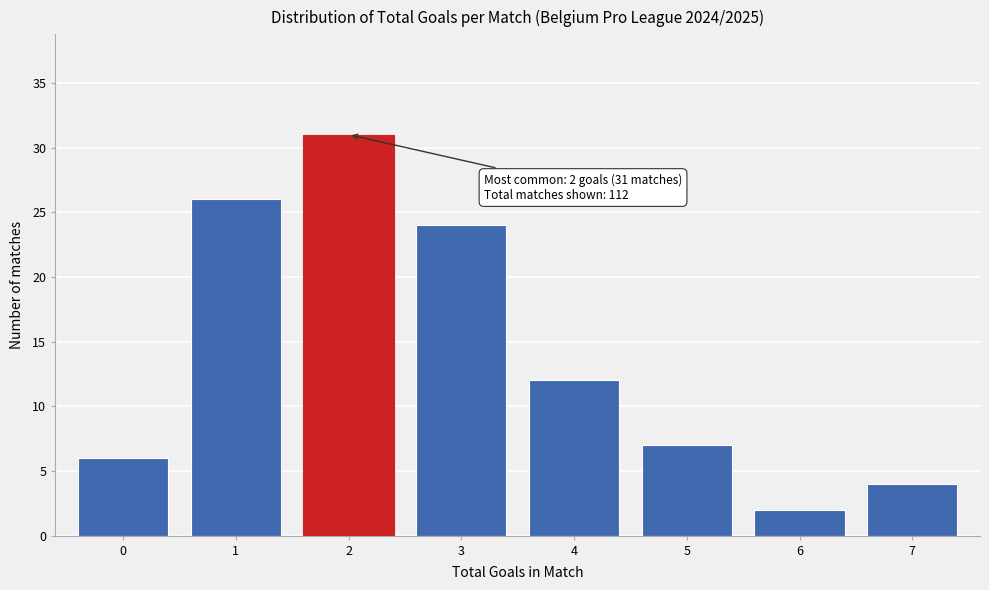

Reading right to left, list all the values displayed in this chart.

4	2	7	12	24	31	26	6